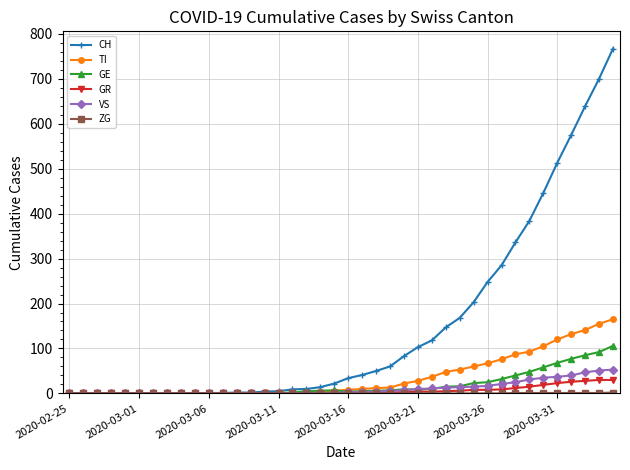

What is the highest value of the TI series?

165